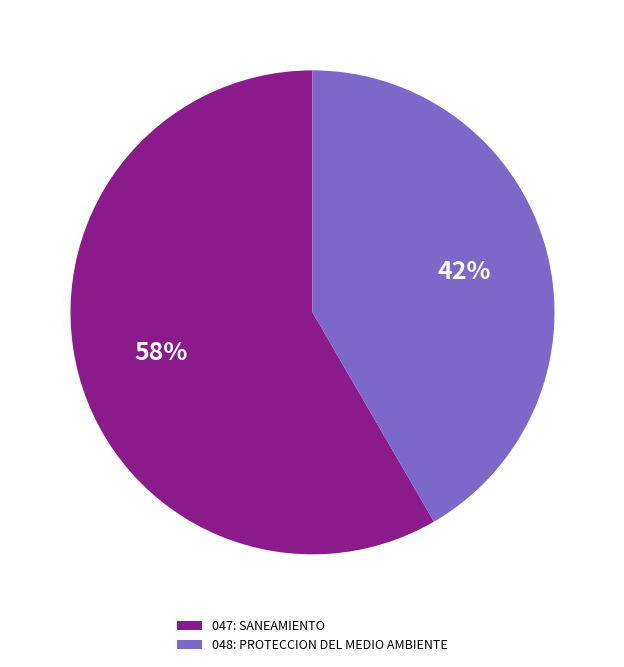

Is it true that 047: SANEAMIENTO is 47% of the pie?

False